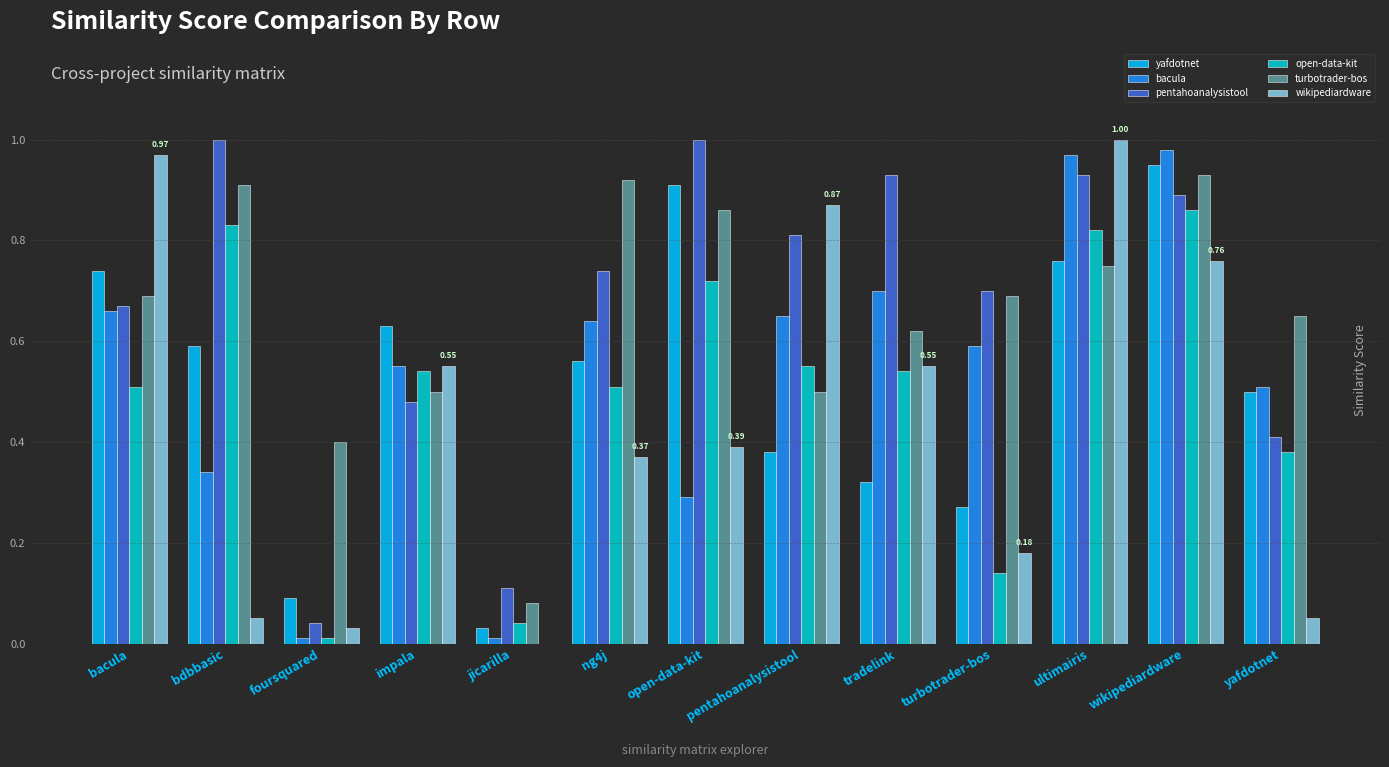

Which series changed the most between impala and ng4j?

turbotrader-bos